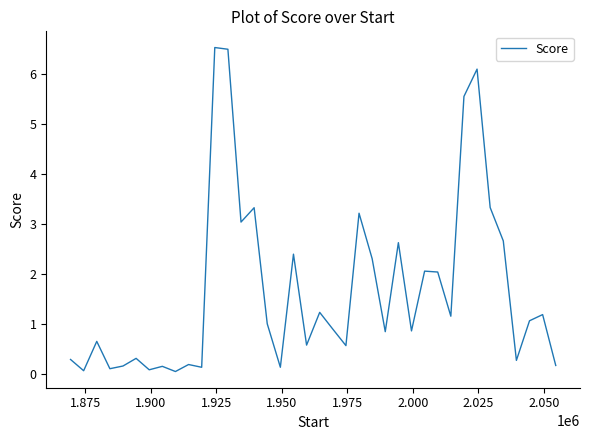

Reading right to left, extract all data points from this chart.

0.2	1.2	1.1	0.3	2.7	3.3	6.1	5.6	1.2	2.0	2.1	0.9	2.6	0.9	2.3	3.2	0.6	0.9	1.2	0.6	2.4	0.1	1.0	3.3	3.0	6.5	6.5	0.1	0.2	0.1	0.2	0.1	0.3	0.2	0.1	0.7	0.1	0.3